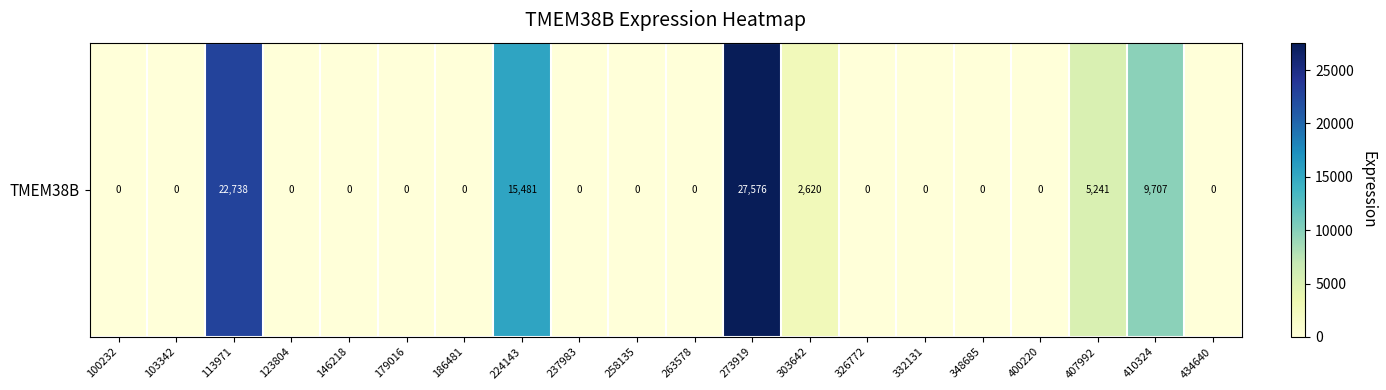

How many categories are shown in the chart?

20